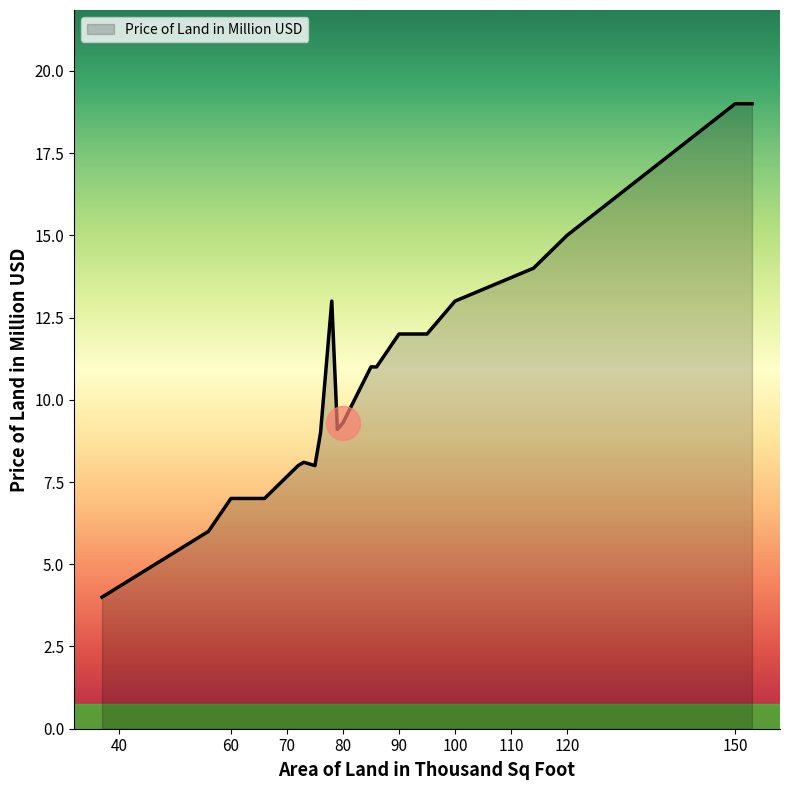

Approximately how many times larger is the value at 18 compared to 60?

2.2